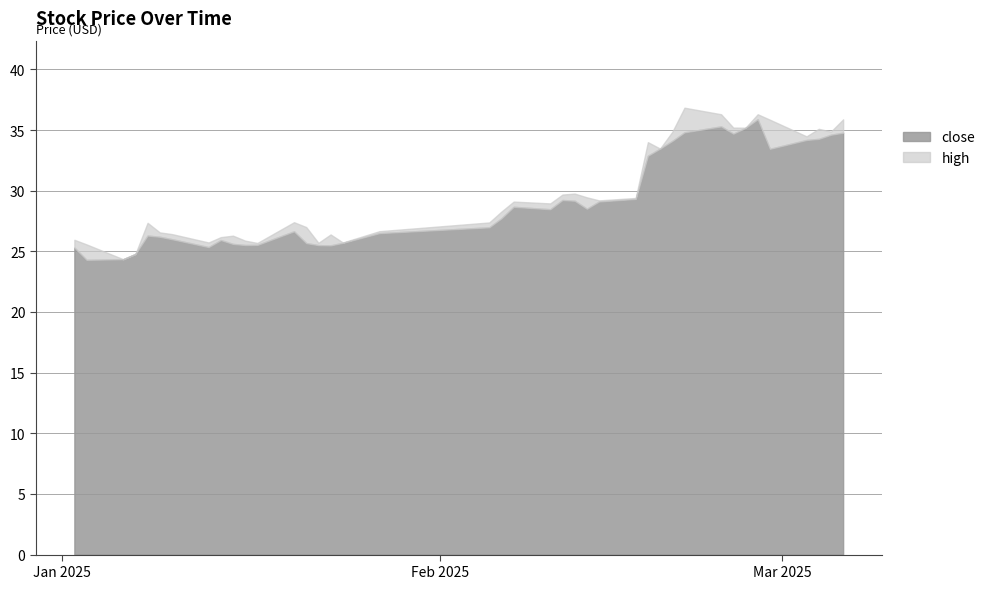

What position from the left is 2025-01-24?

17